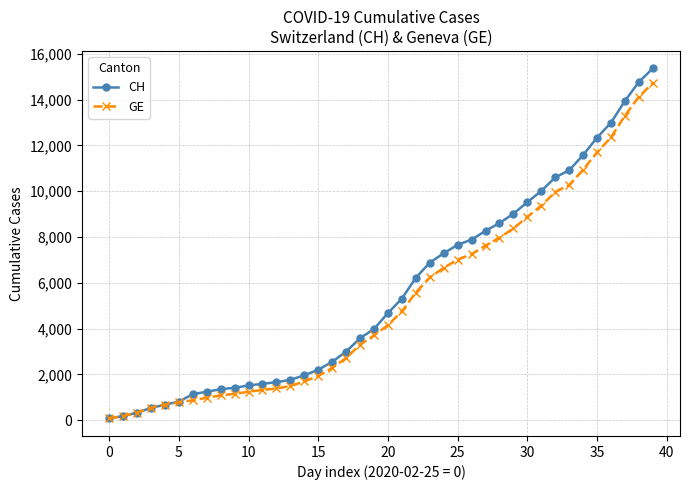

What is the greatest value displayed?

15359